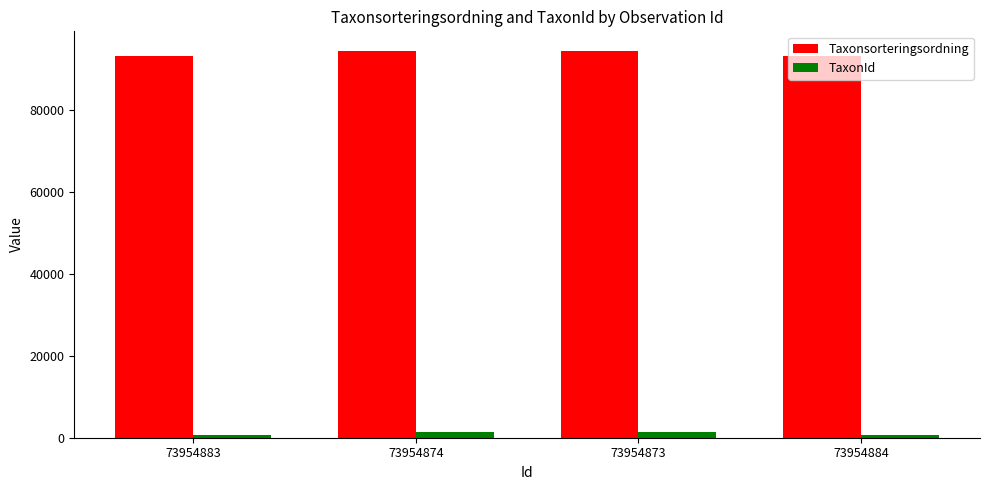

What is the value of the Taxonsorteringsordning bar at the 3rd from the left?

94521